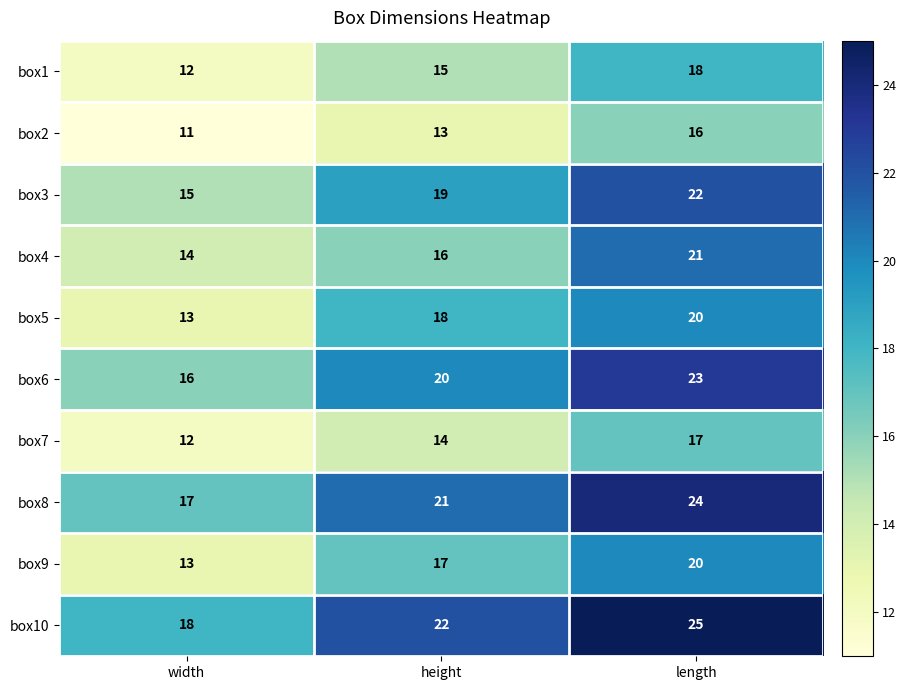

Which series has the largest total across all categories?

box10